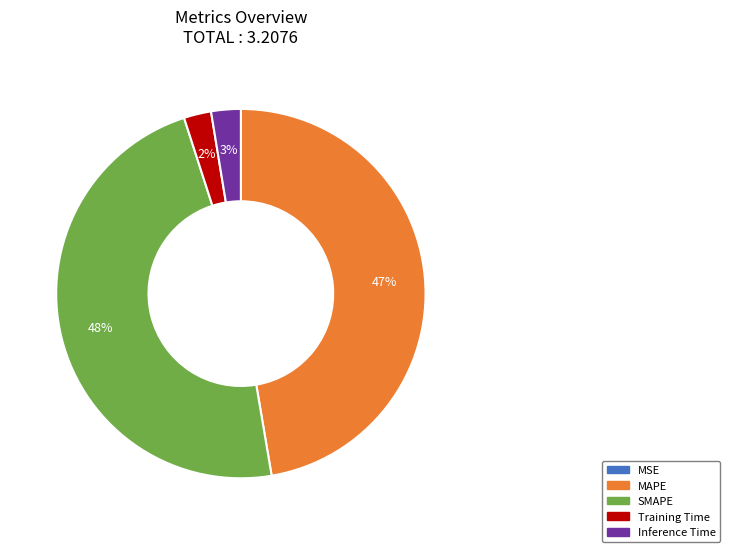

Is it true that Training Time is 2% of the pie?

True